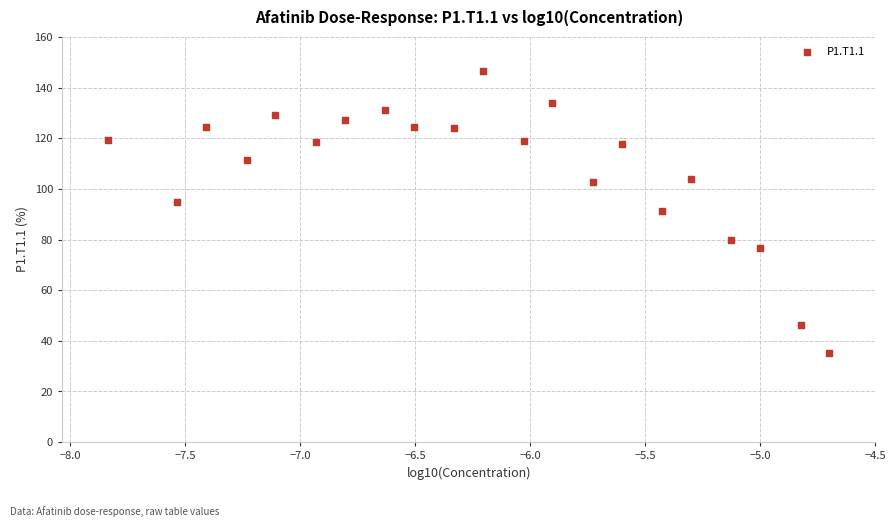

What is the range of Y values (max minus min)?

111.6